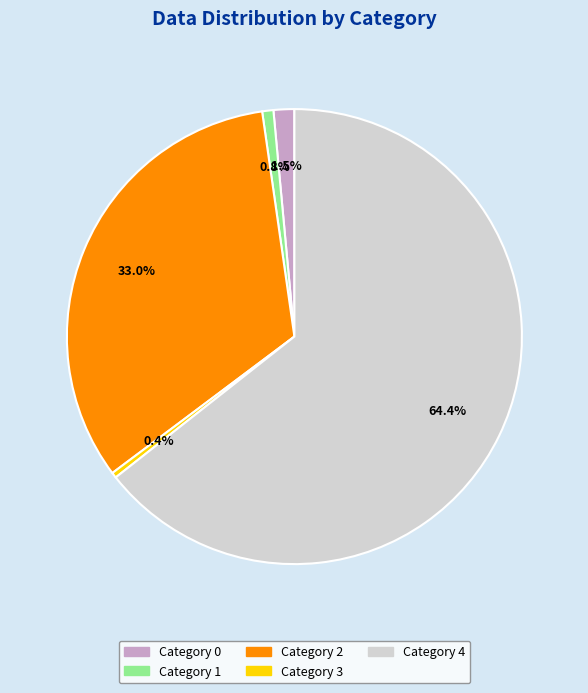

Does any single category account for the majority?

Yes